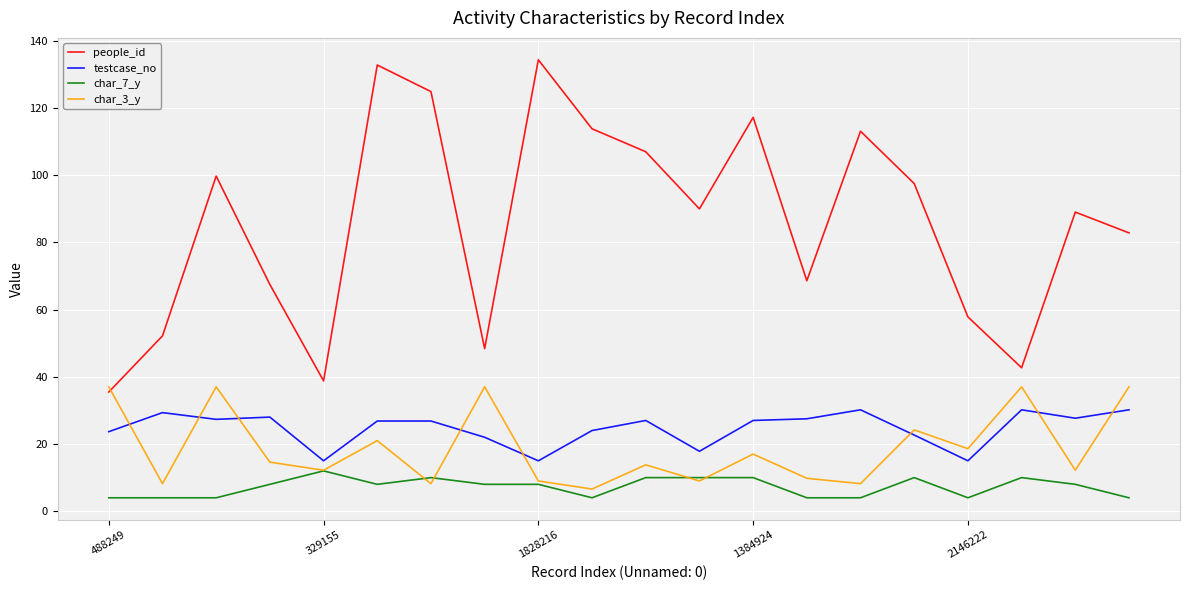

True or false: testcase_no and people_id cross at least once.

False